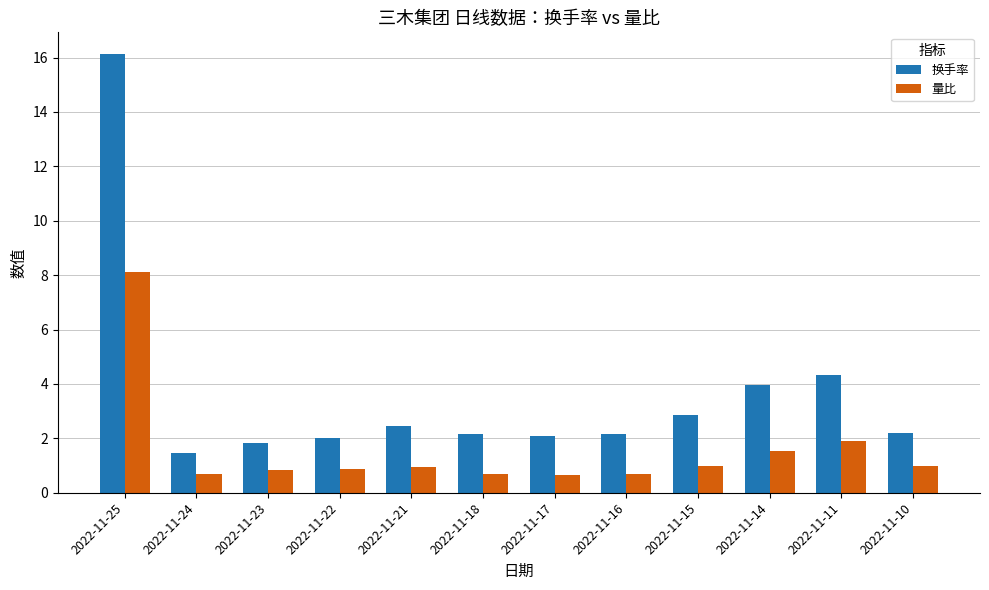

What is the difference between the highest and lowest values at 2022-11-15?

1.9